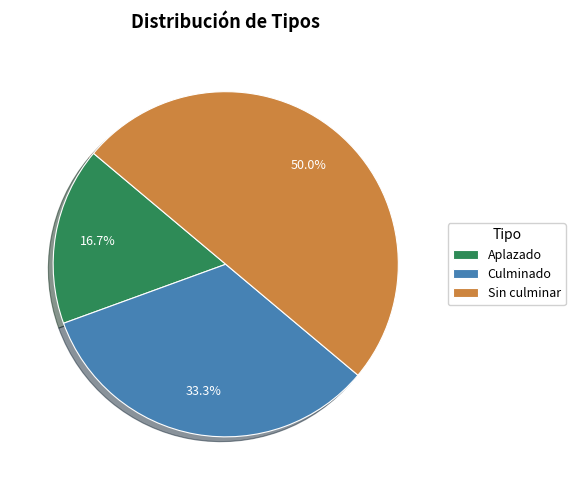

To the nearest percent, what percentage of the pie is Culminado?

33%